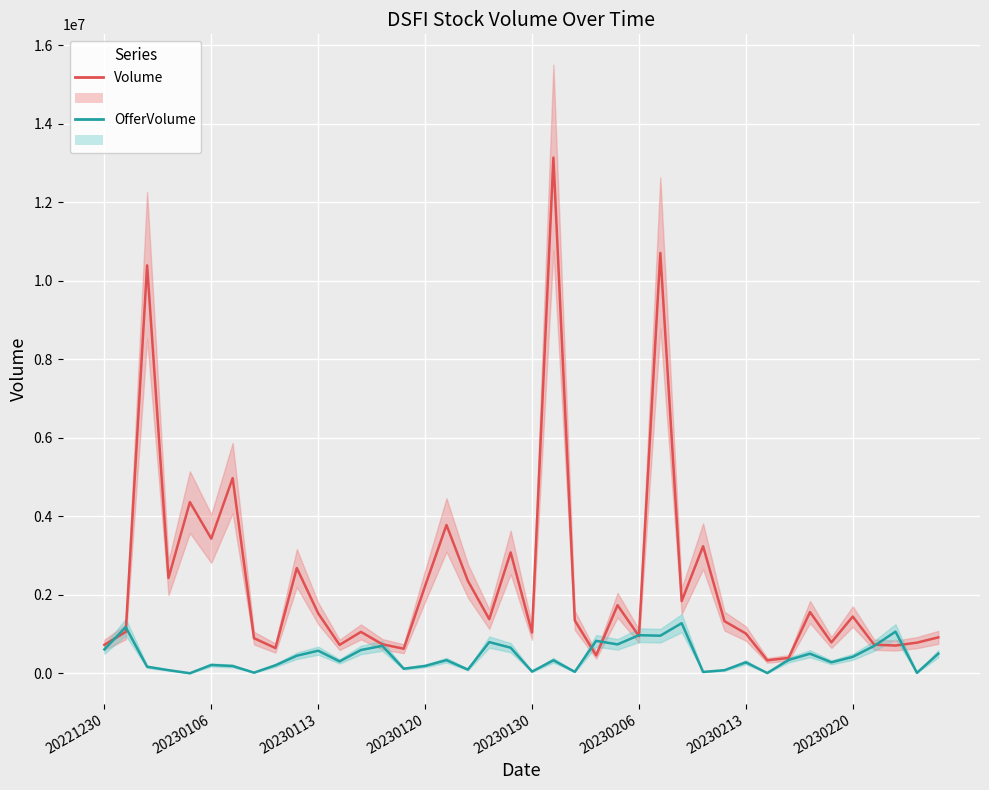

What is the difference between the second highest and second lowest values in the OfferVolume series?

1167800